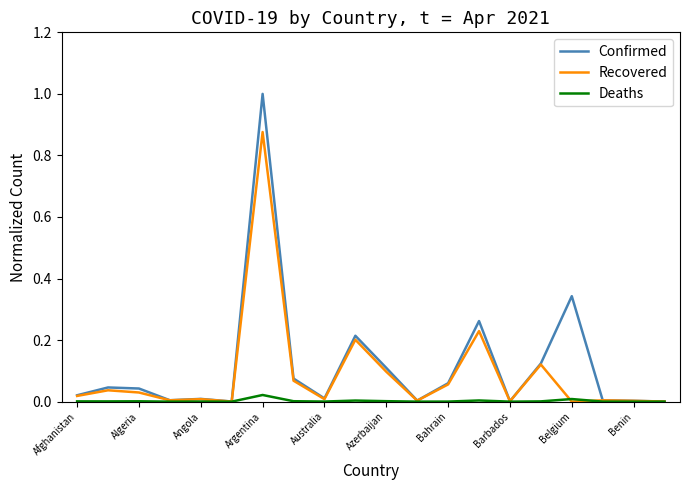

List the series in order of their overall mean, highest first.

Confirmed, Recovered, Deaths